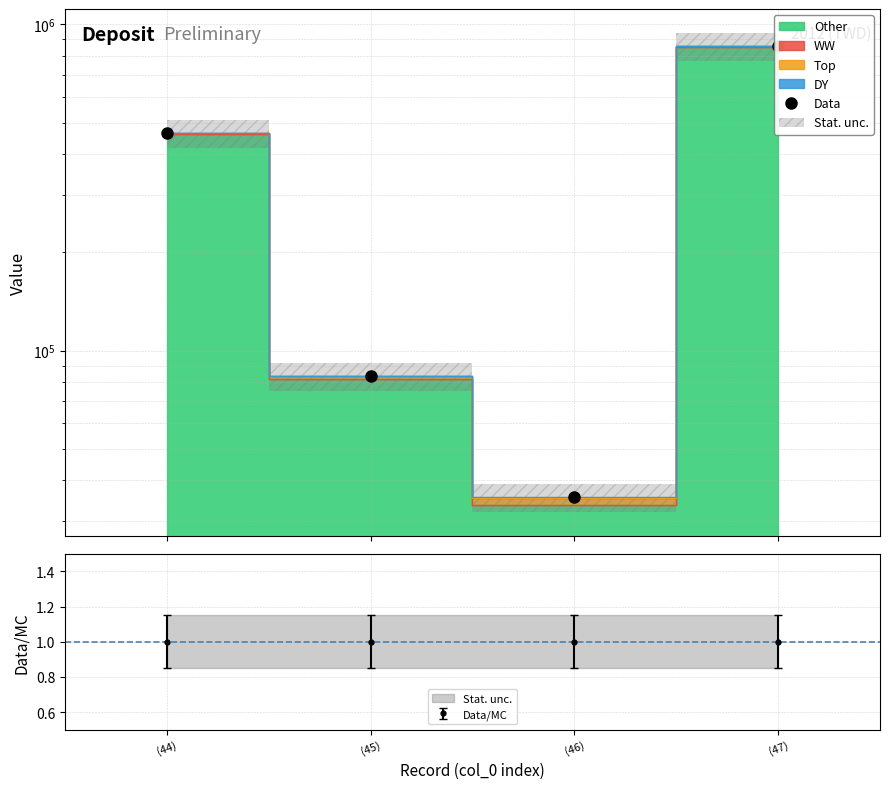

What is the minimum value for Data/MC?

1.0